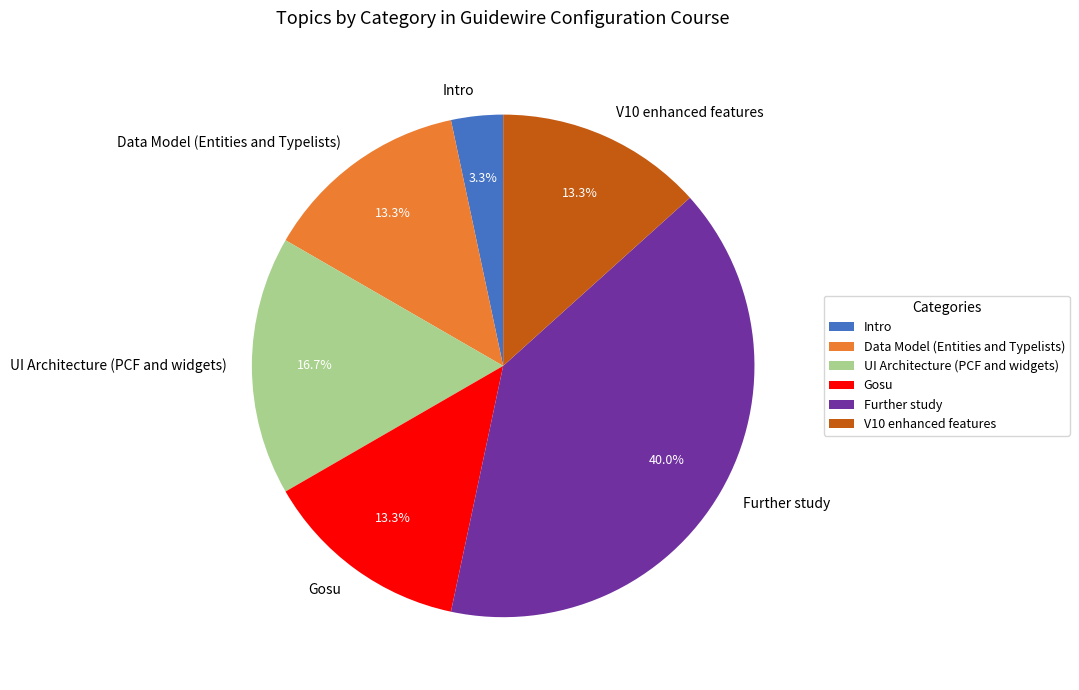

Combined, what portion of the pie is Intro and UI Architecture (PCF and widgets)?

20.0%